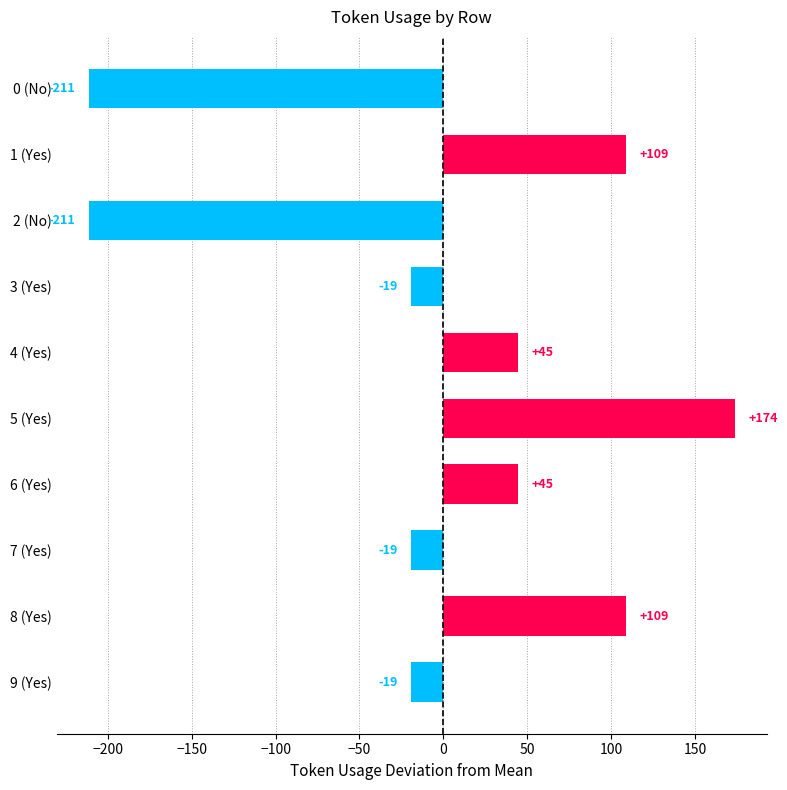

Which has a higher value, 2 (No) or 9 (Yes)?

9 (Yes)